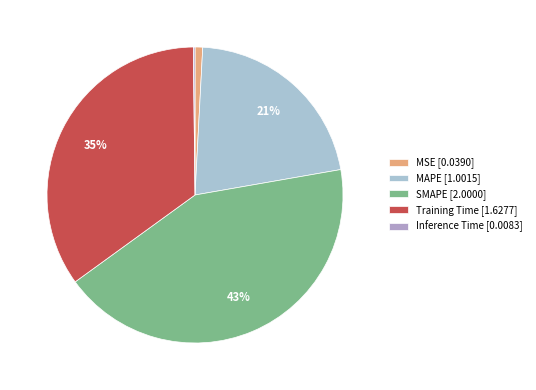

Count the number of slices in the pie.

5